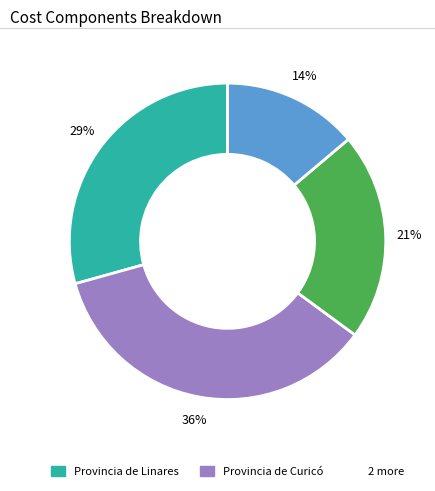

Count the number of slices in the pie.

4